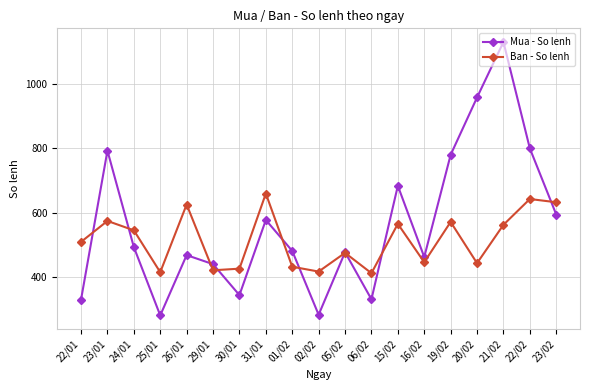

What is the difference between the maximum and second lowest values in the Mua - So lenh series?

846